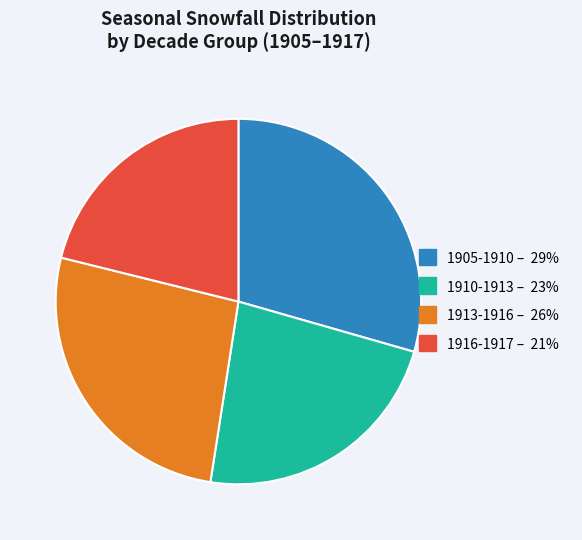

Does any single category account for the majority?

No